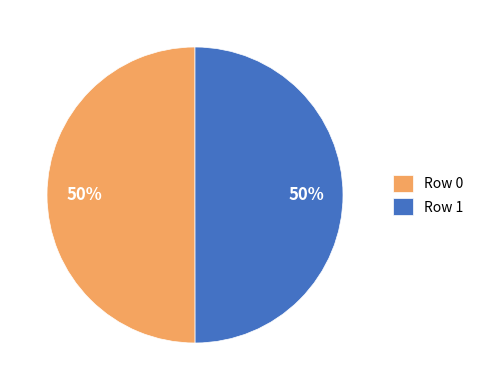

How many segments does this pie chart have?

2